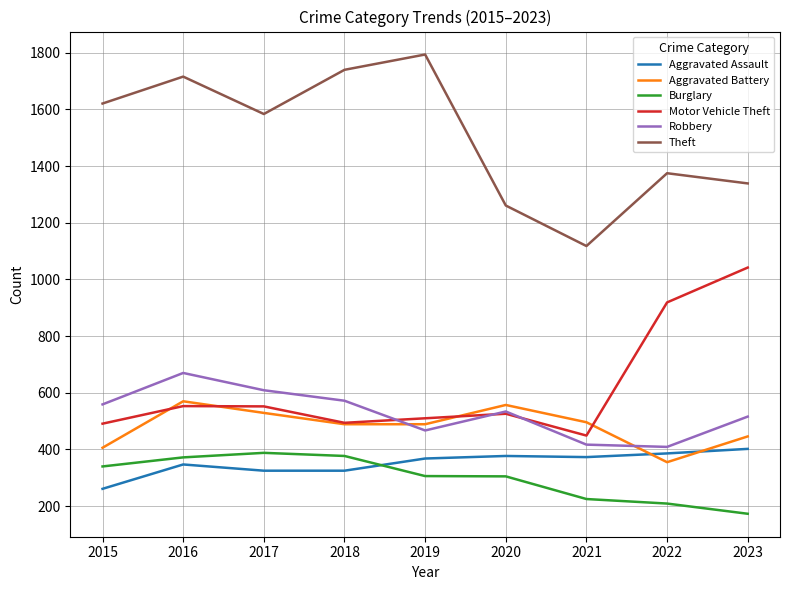

Rank the series at 2019 from lowest to highest value.

Burglary, Aggravated Assault, Robbery, Aggravated Battery, Motor Vehicle Theft, Theft